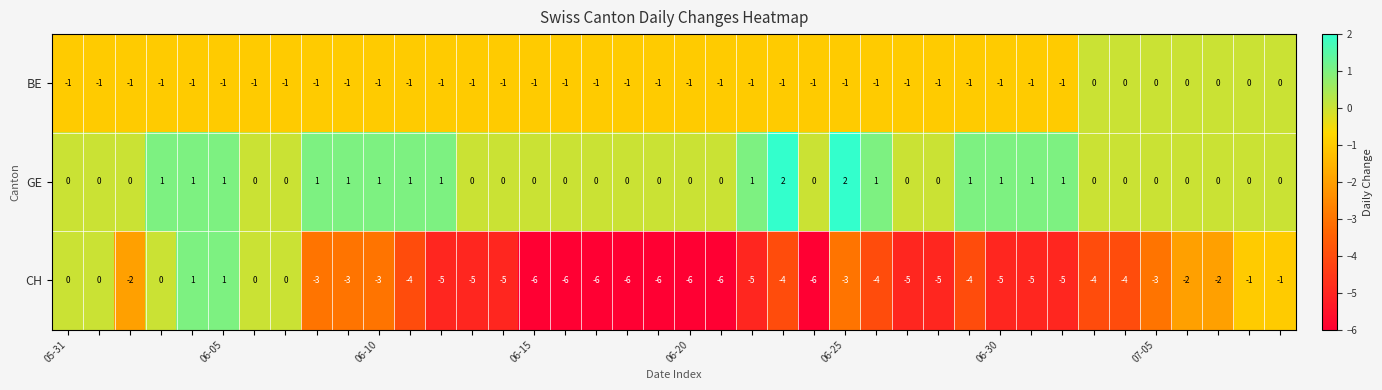

Which series has the largest total across all categories?

GE